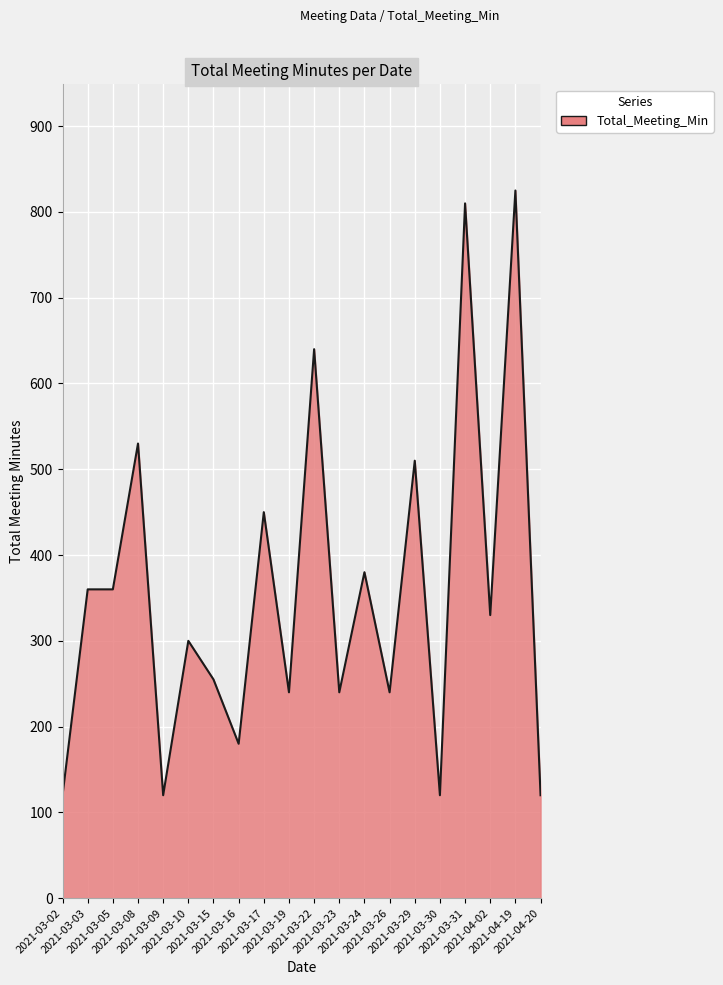

What is the greatest value displayed?

825